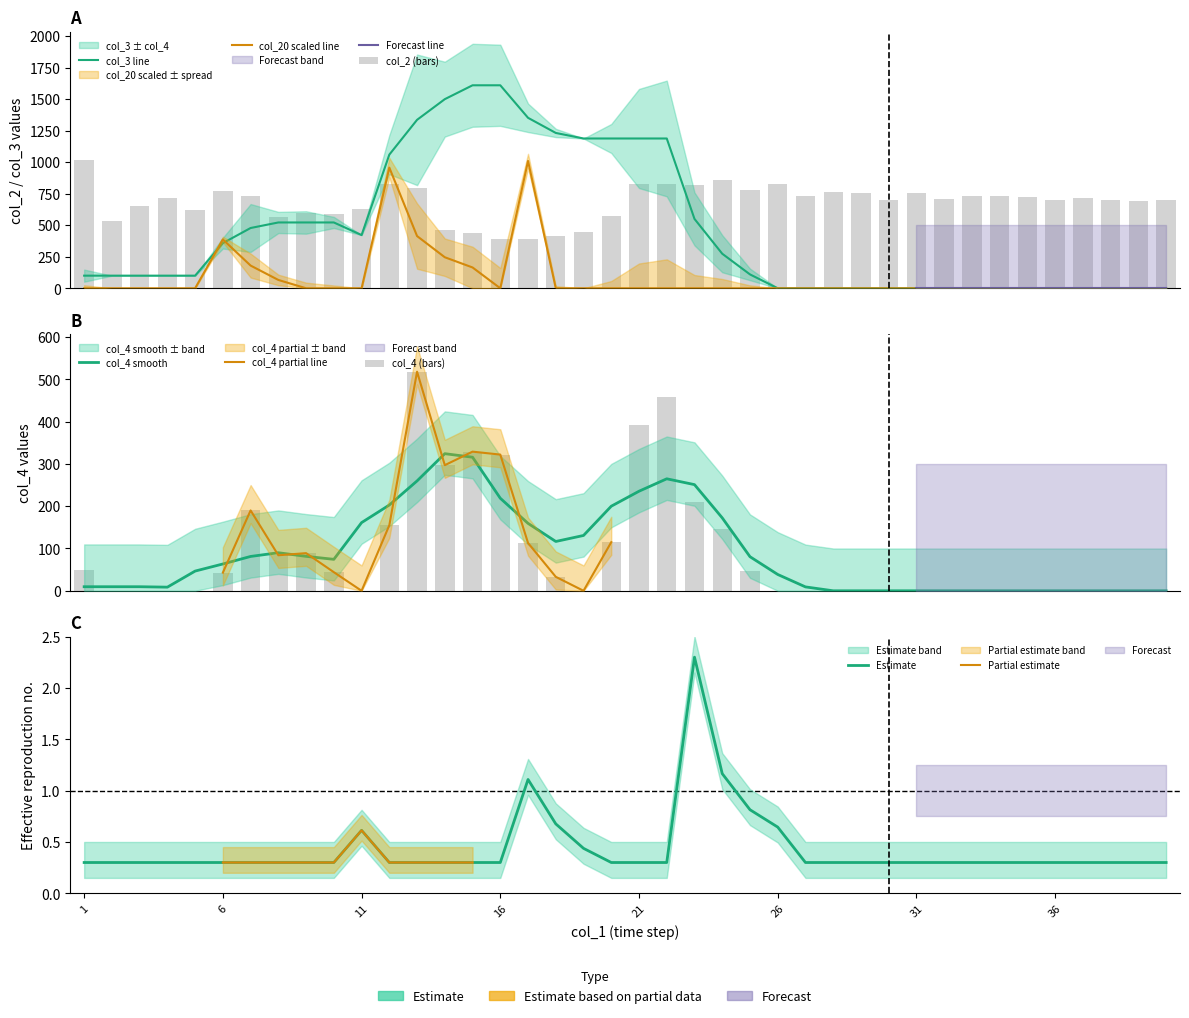

Which series has the largest total across all categories?

col_2